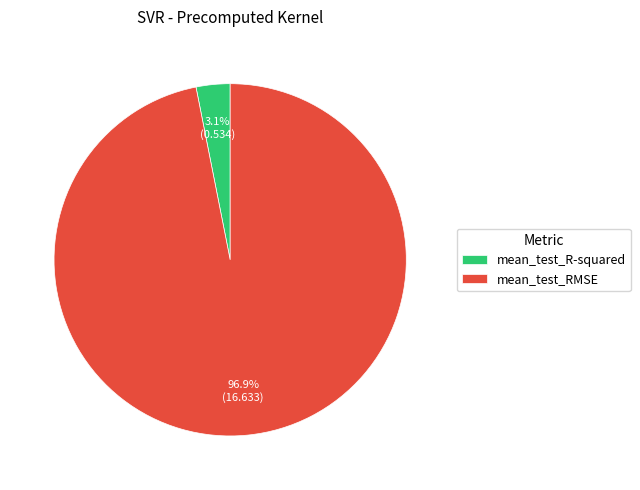

Rank the categories by value from lowest to highest.

mean_test_R-squared, mean_test_RMSE